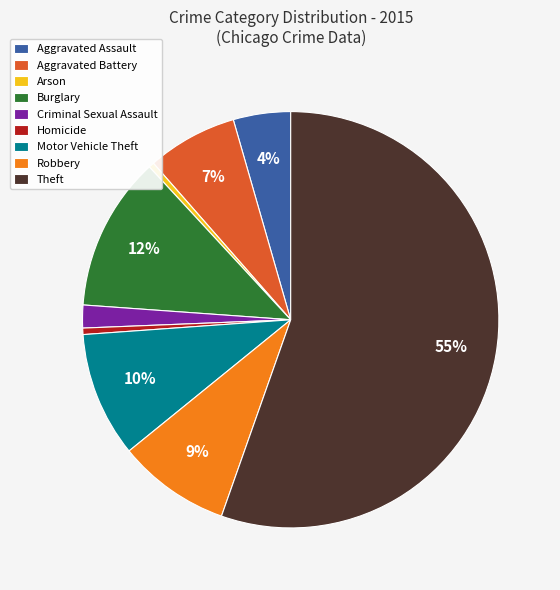

Approximately how many times larger is the value at Criminal Sexual Assault compared to Homicide?

3.6